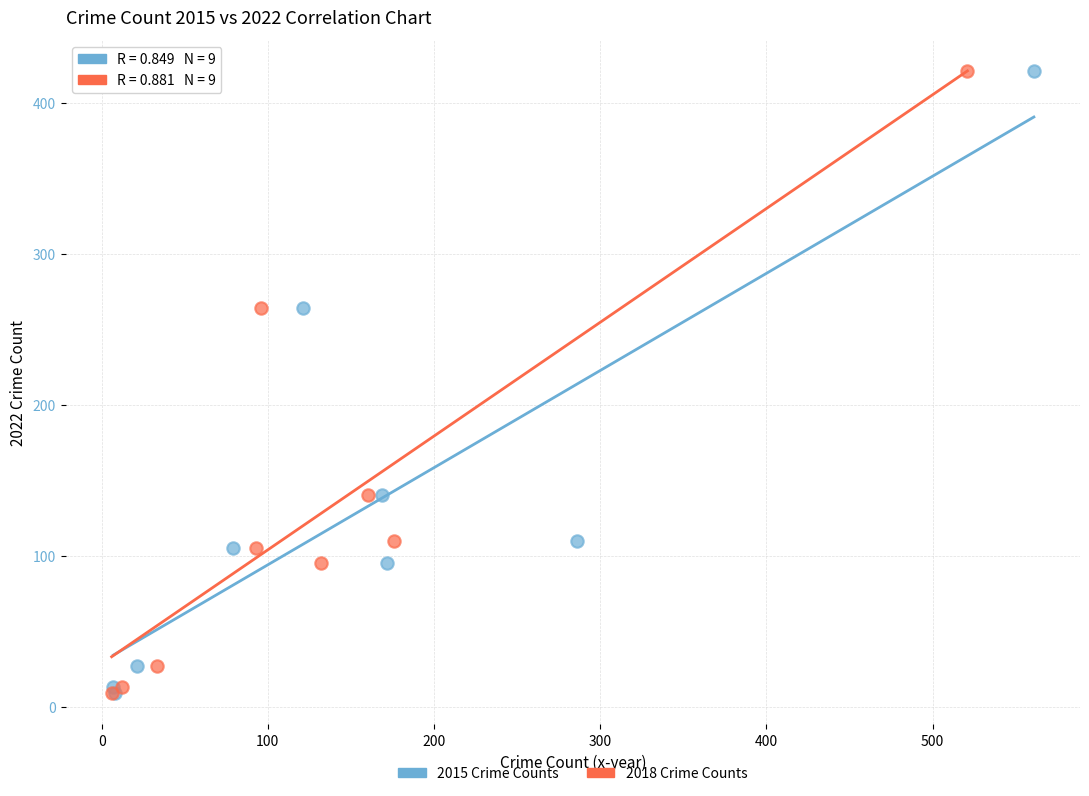

What are all the series names shown in the legend?

2015 Crime Counts, 2018 Crime Counts